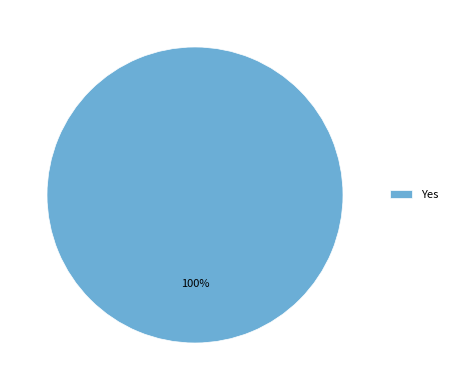

Rank the categories by value from highest to lowest.

Yes